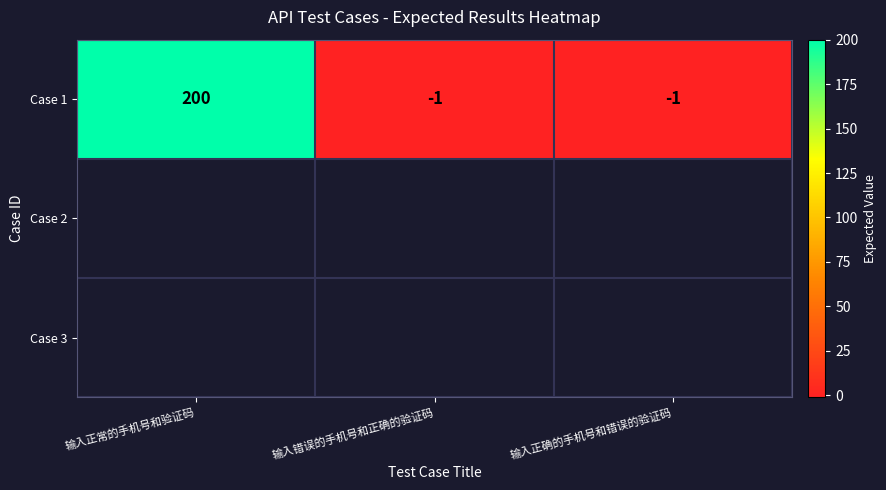

Reading left to right, list all the values displayed in this chart.

输入正常的手机号和验证码=200	输入错误的手机号和正确的验证码=-1	输入正确的手机号和错误的验证码=-1